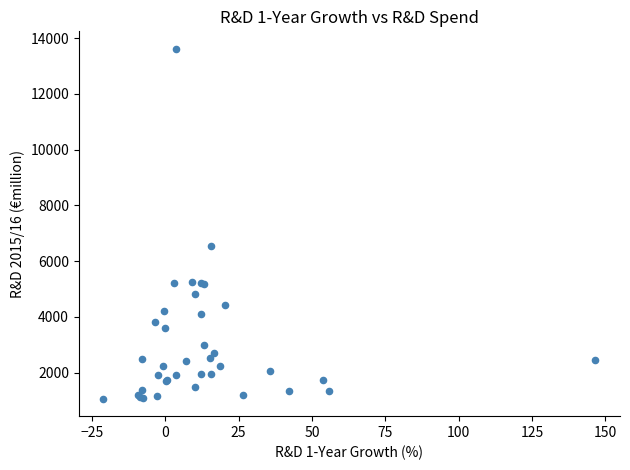

What Y value in the scatter plot is closest to 7340?

6529.0